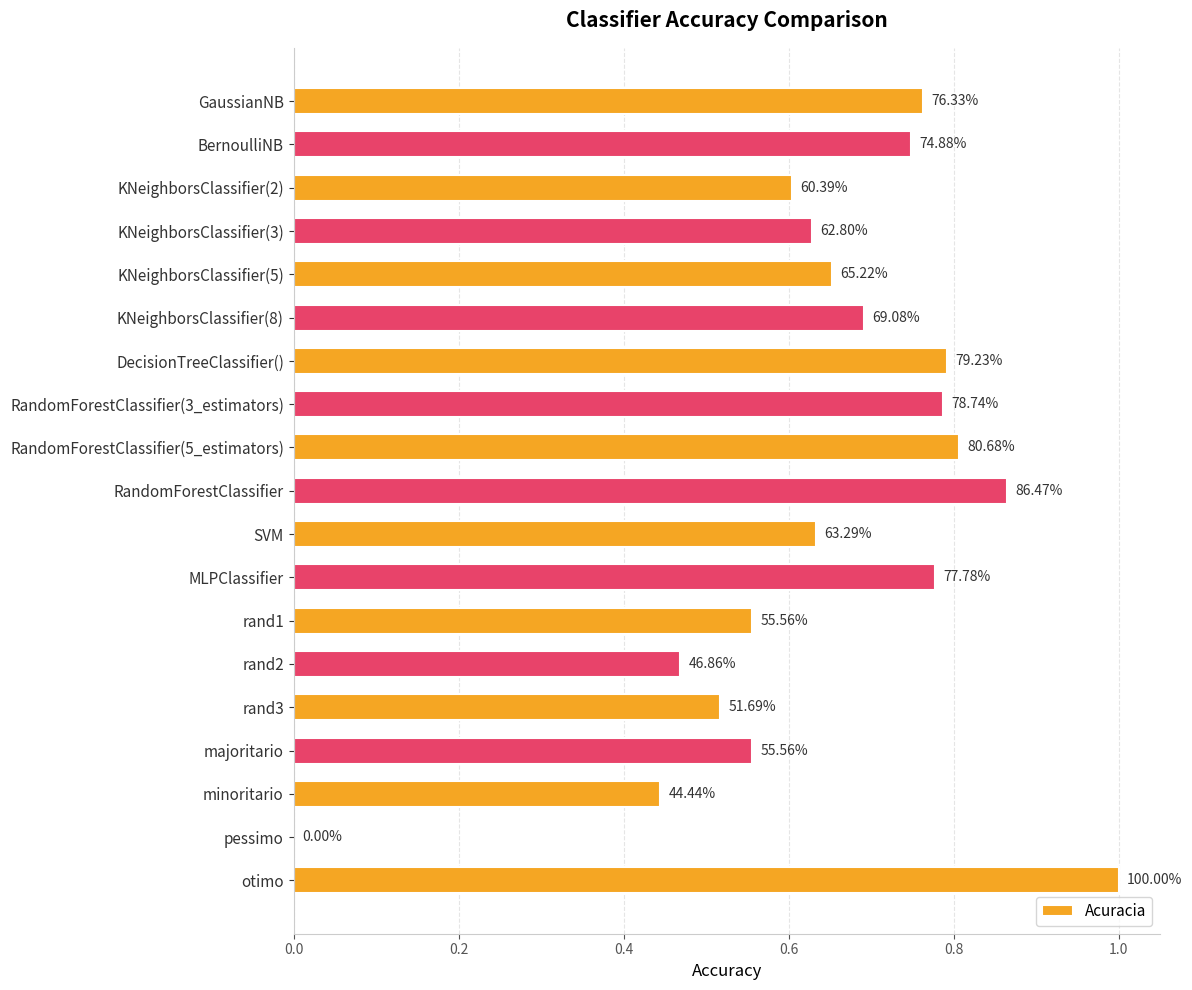

Are the bars grouped side by side (vs. stacked)?

No